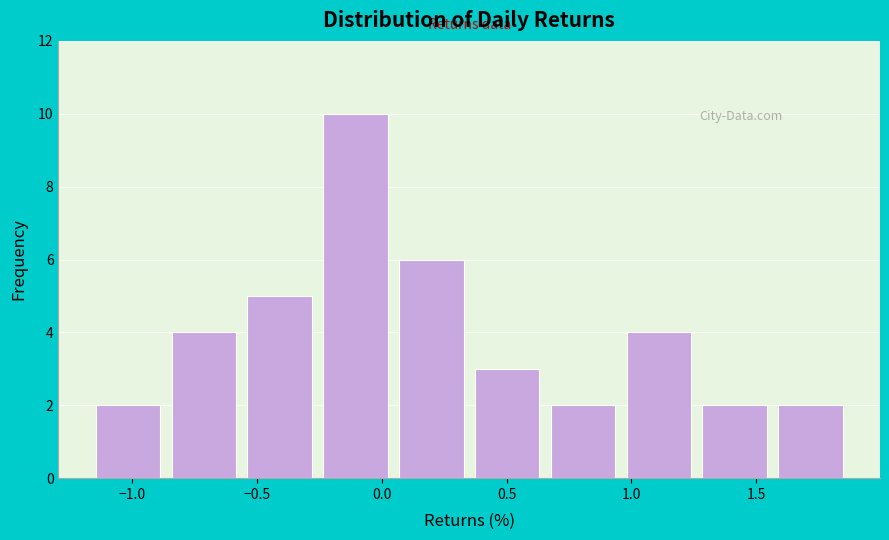

Over which range of the x-axis is the bar tallest?

-0.25 to 0.05